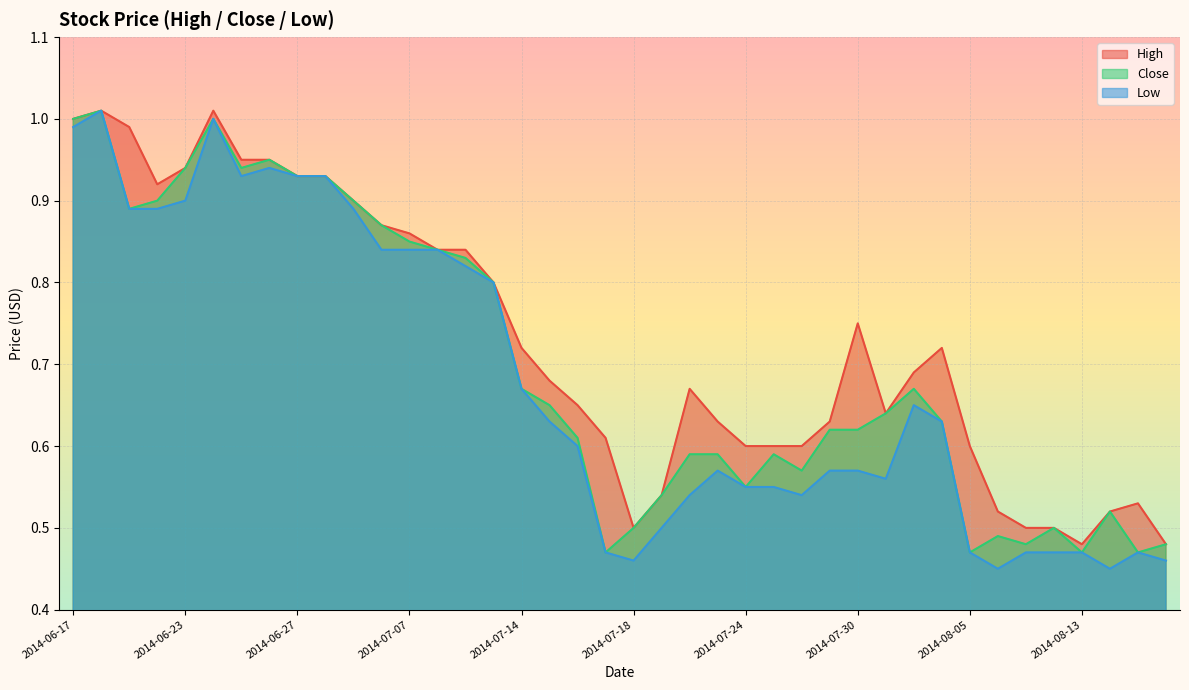

What is the value of the Close point at the 22nd from the left?

0.5